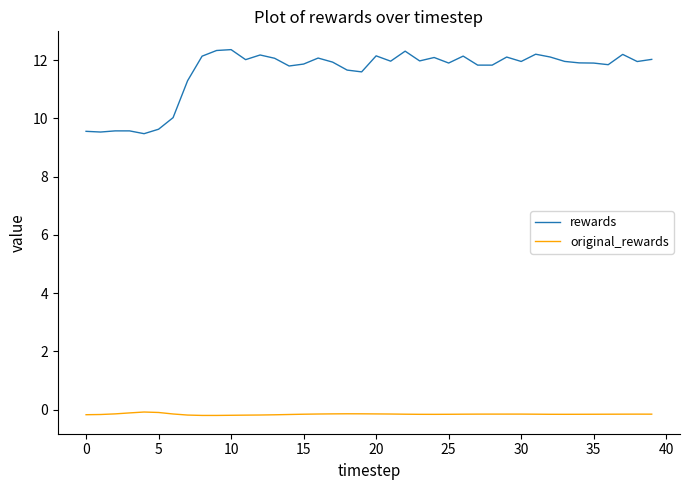

What is the smallest value displayed?

-0.2